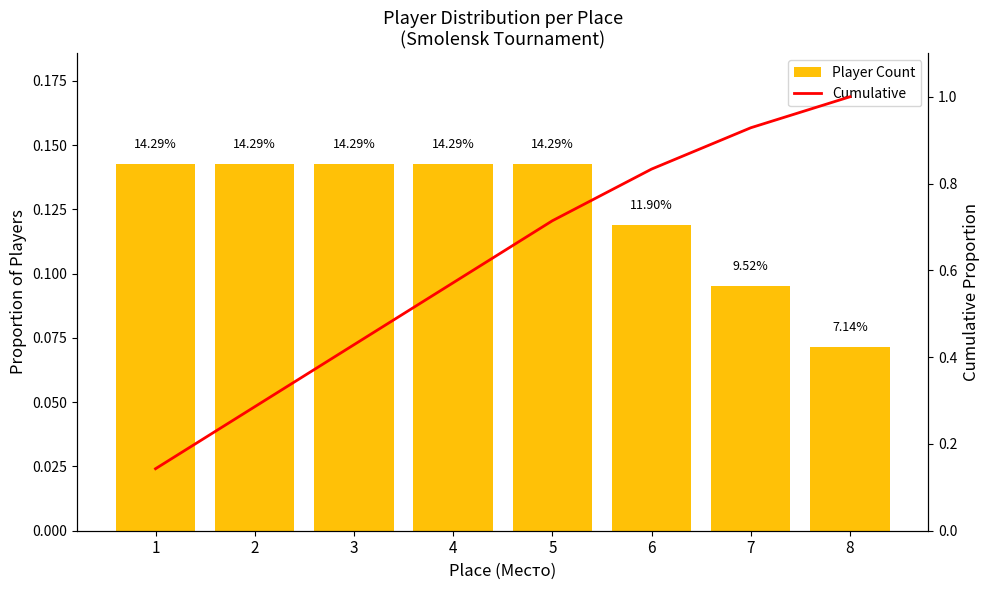

At how many categories does at least one series exceed 0?

8